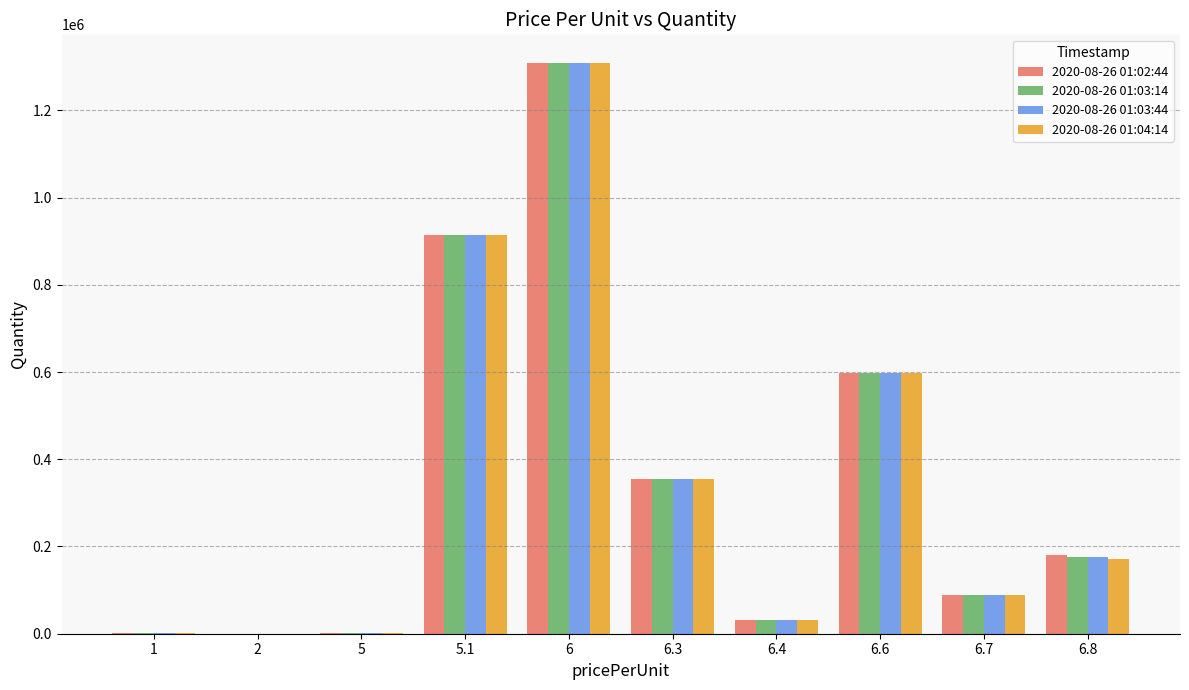

What is the highest value of the 2020-08-26 01:04:14 series?

1308894